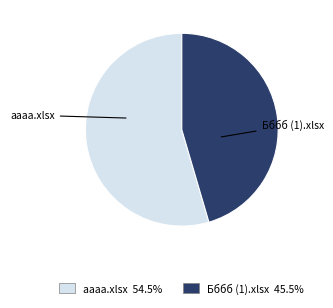

What is the majority slice?

аааа.xlsx